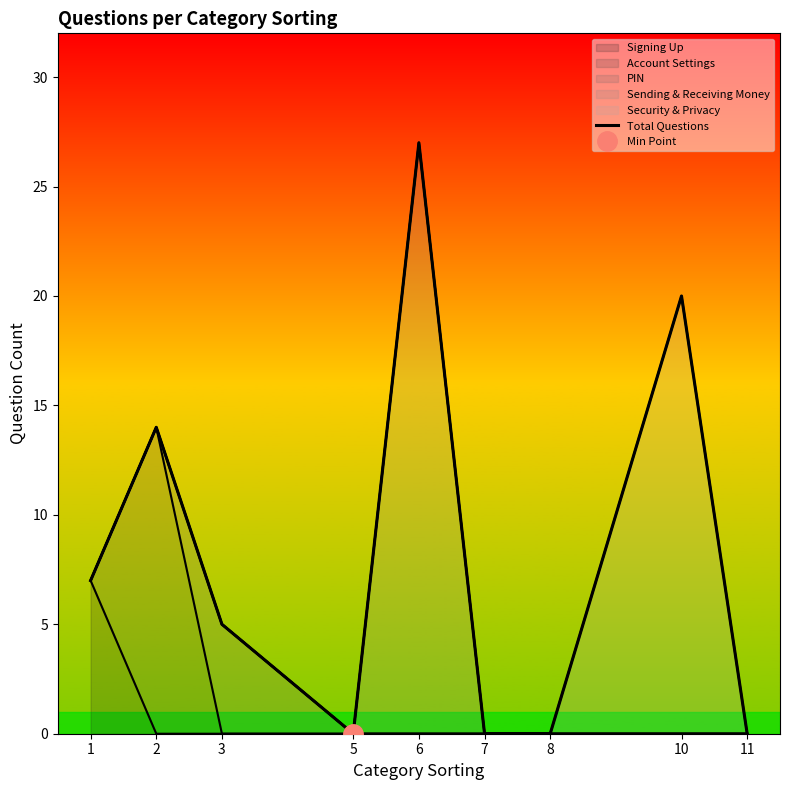

True or false: the data has more than 1 interior local peaks.

True